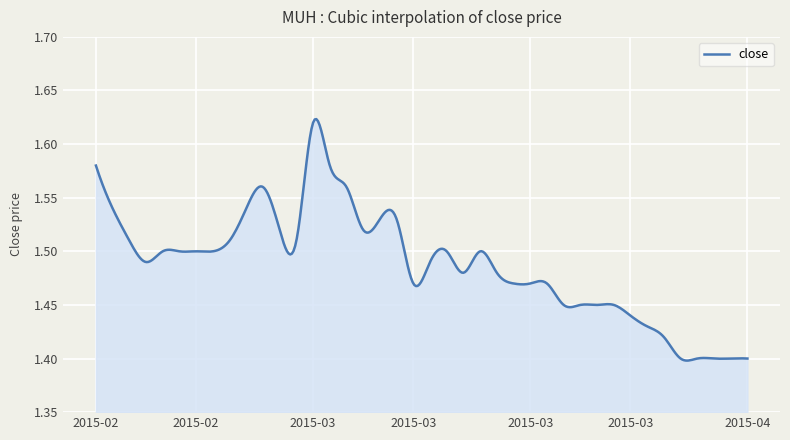

What is the difference between the maximum and minimum values?

0.2